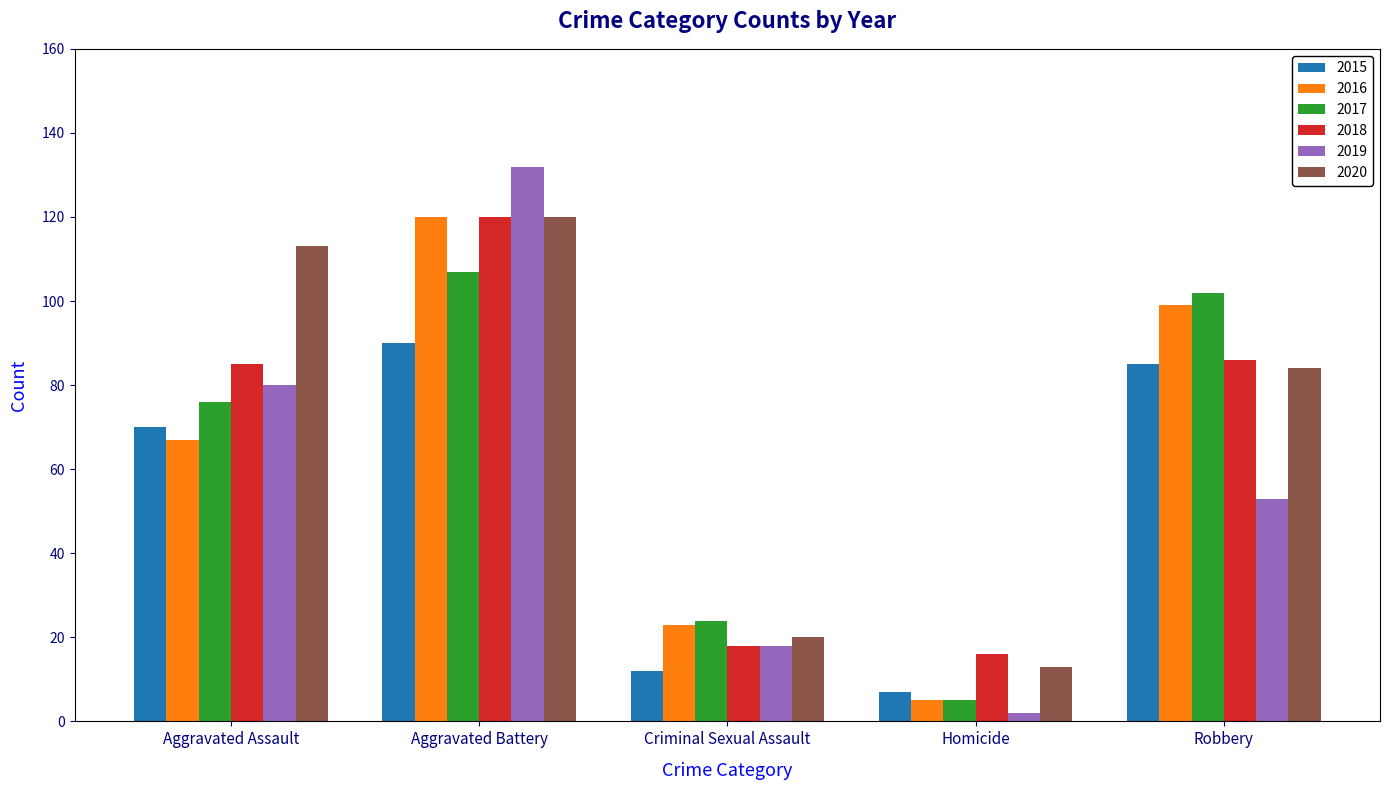

What is the label of the 5th bar from the left?

Robbery